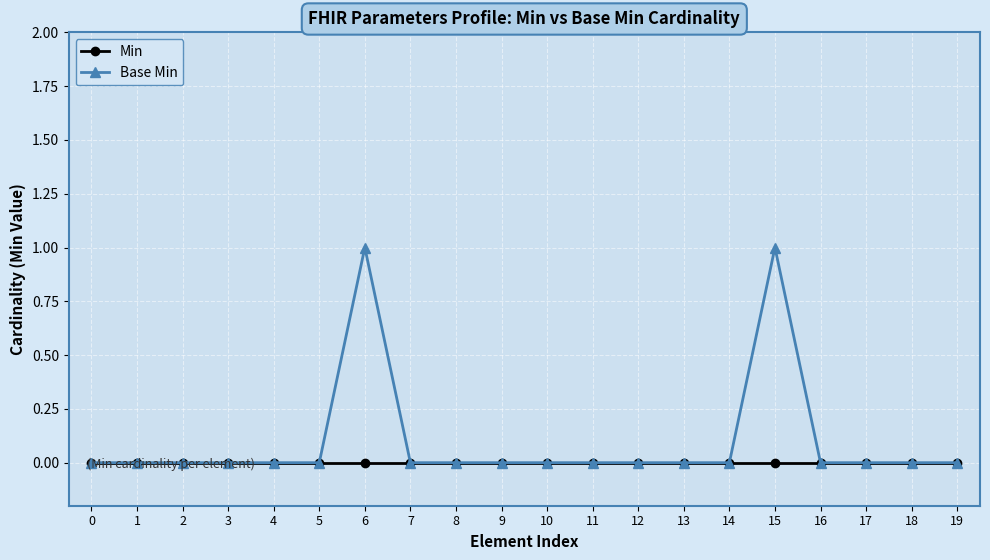

Does the chart display data point markers on the line(s)?

Yes